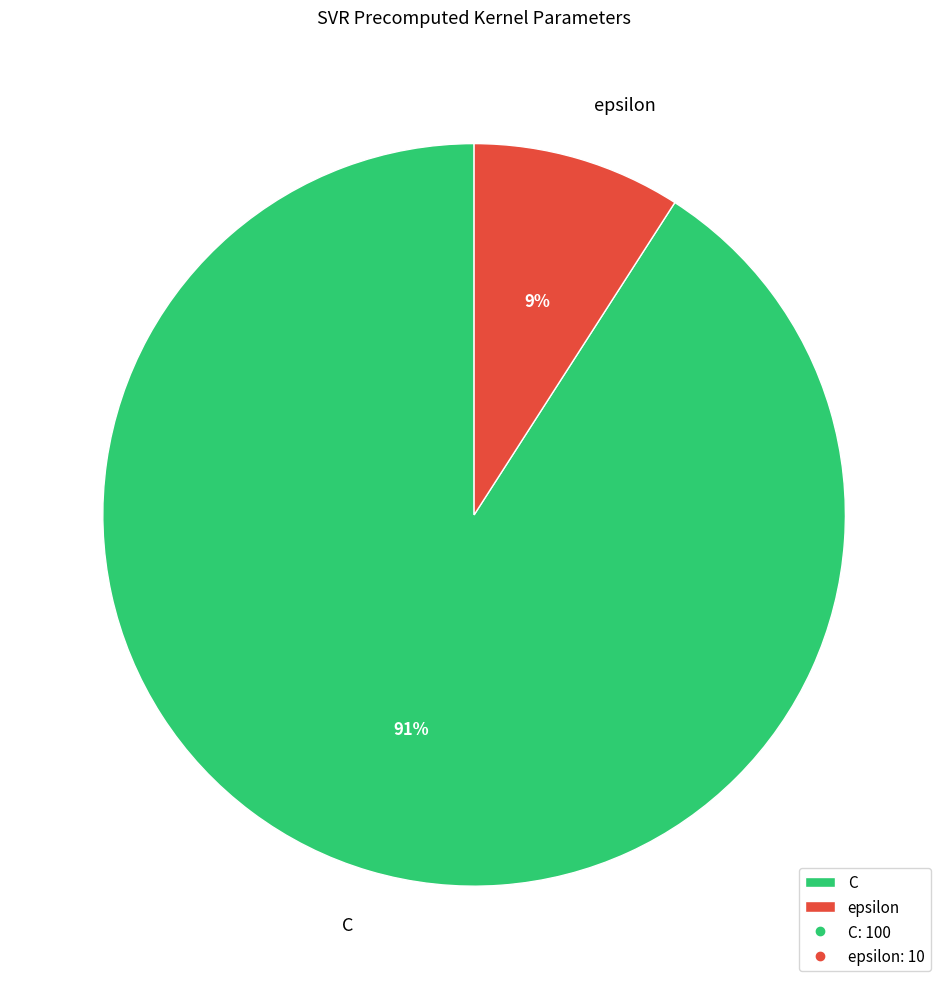

Which has a higher value, C or epsilon?

C